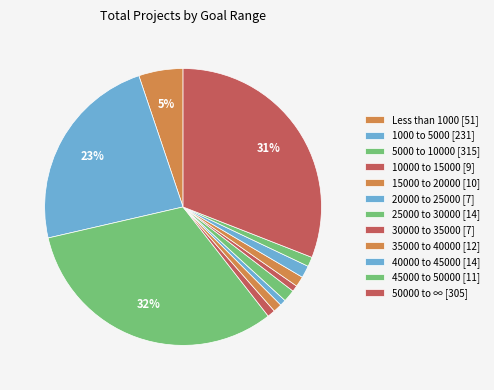

How many slices are in this pie chart?

12